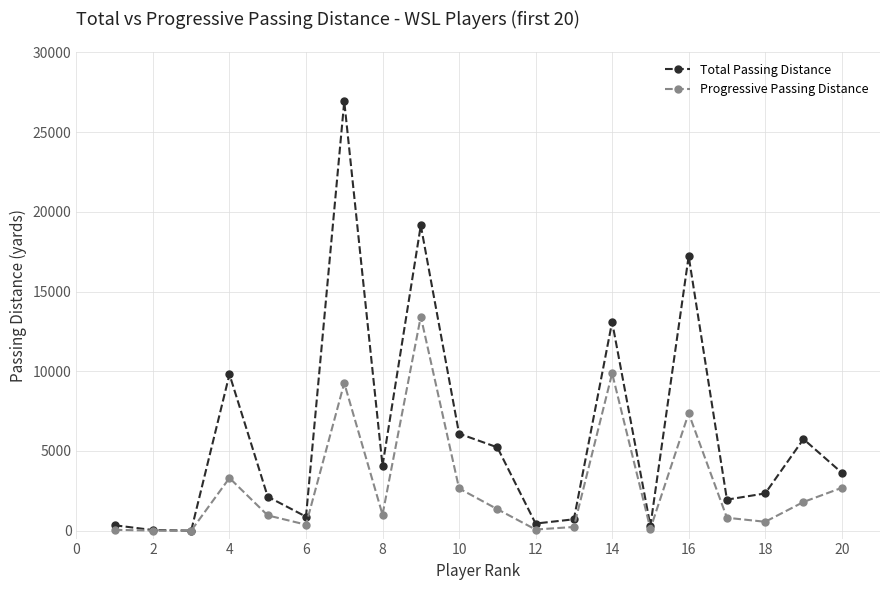

What is the maximum value shown in the chart?

26928